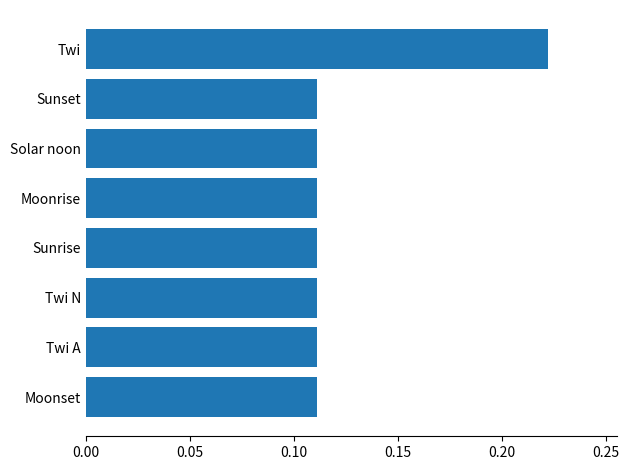

What is the sum of all values?

1.0